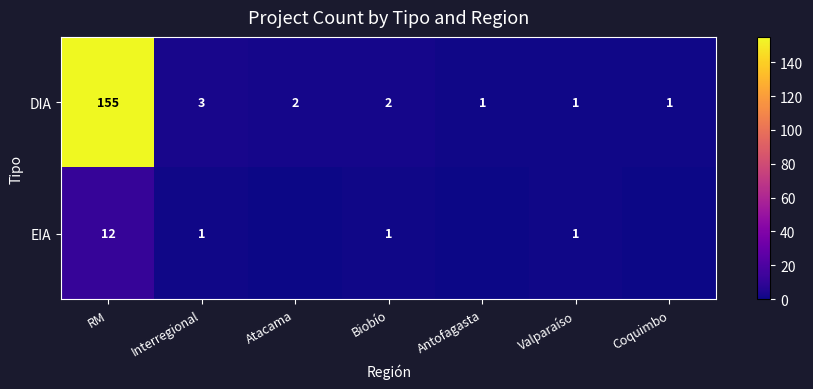

Is it true that DIA equals 0 at Antofagasta?

False